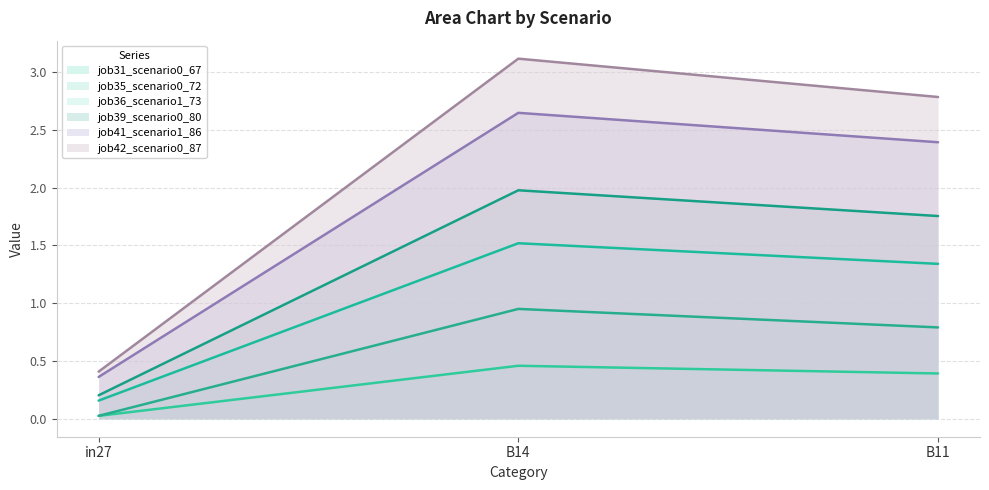

Which label corresponds to the largest value in the chart?

B14